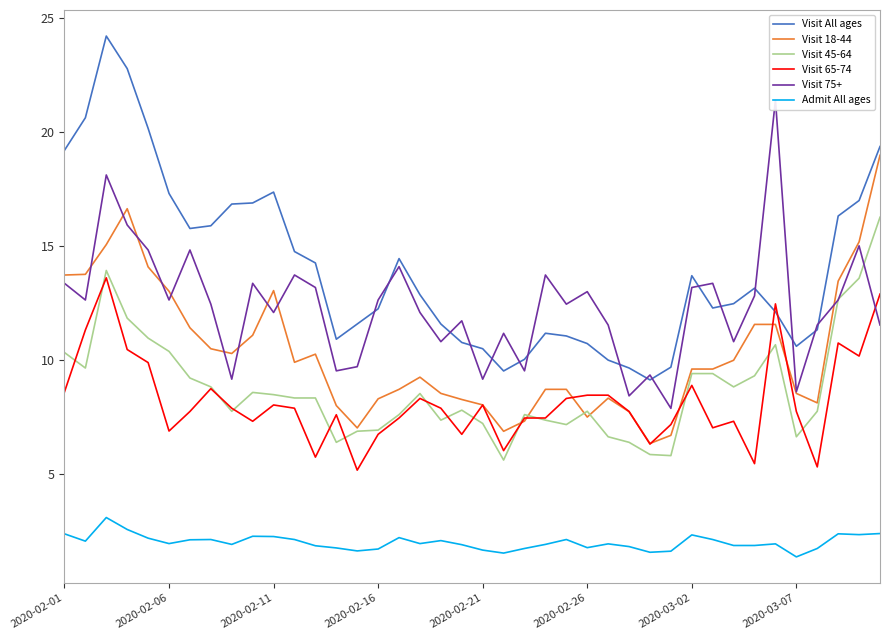

Which series has the largest total across all categories?

Visit All ages